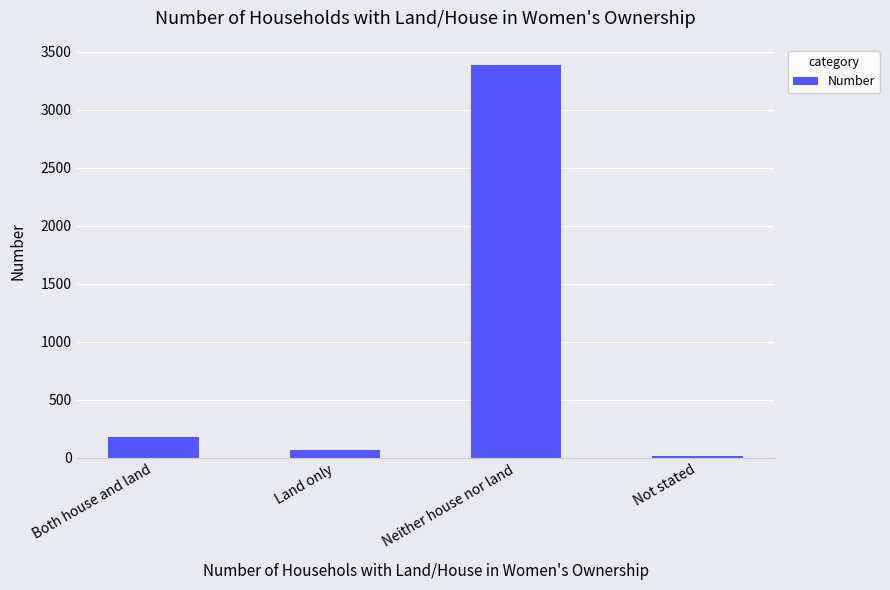

Where is the data nearest to the value 1703?

Both house and land